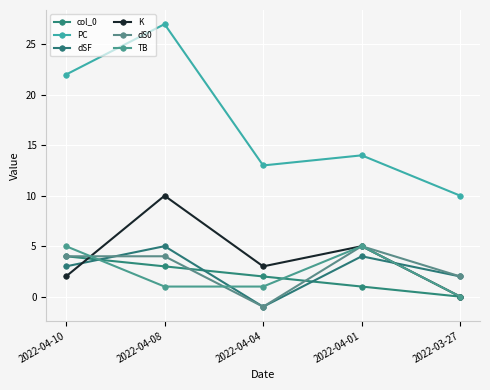

What is the maximum value for K?

10